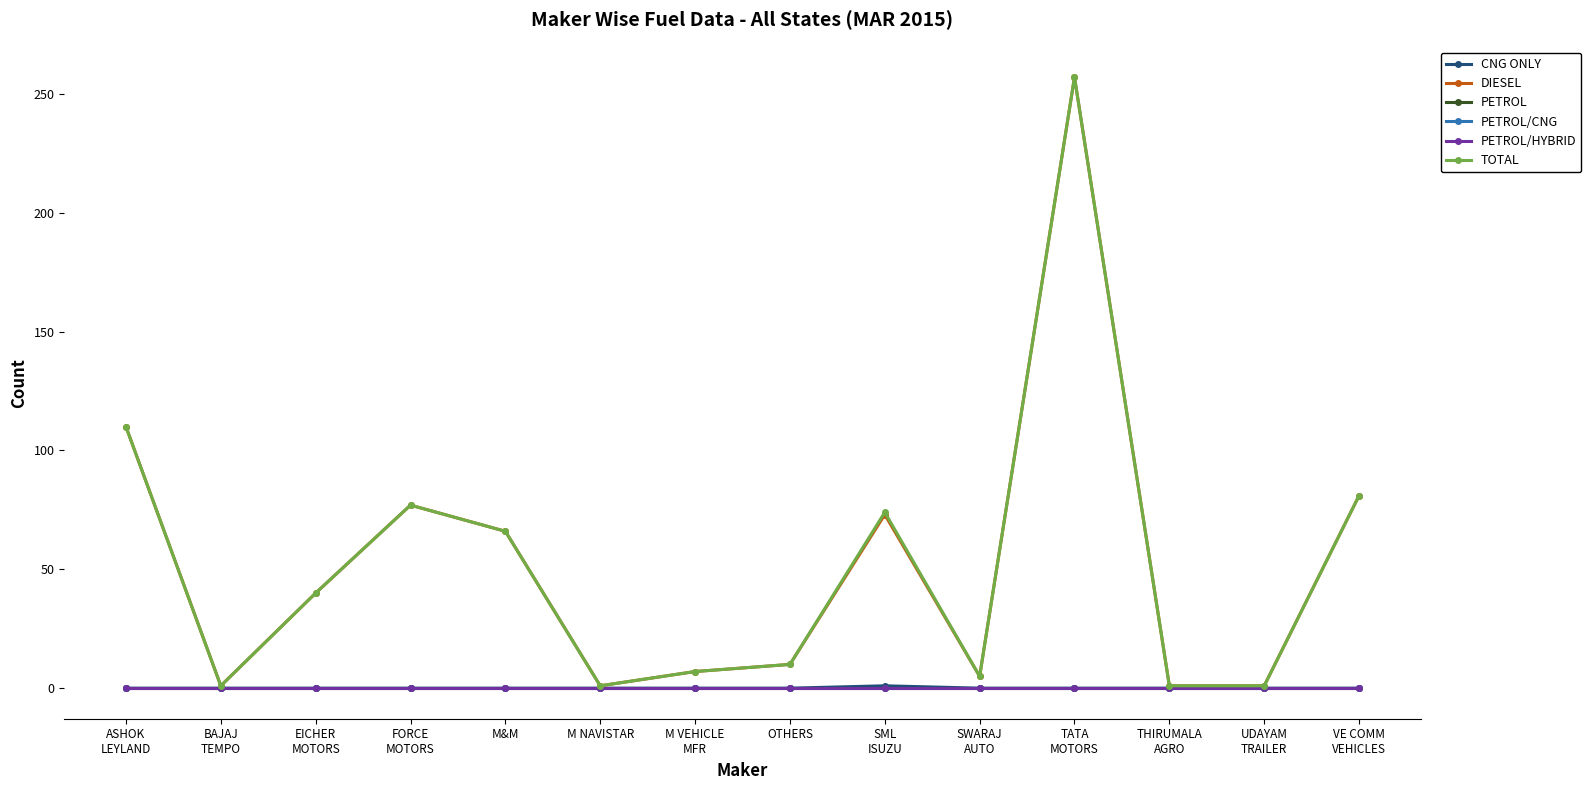

What is the maximum value shown in the chart?

257